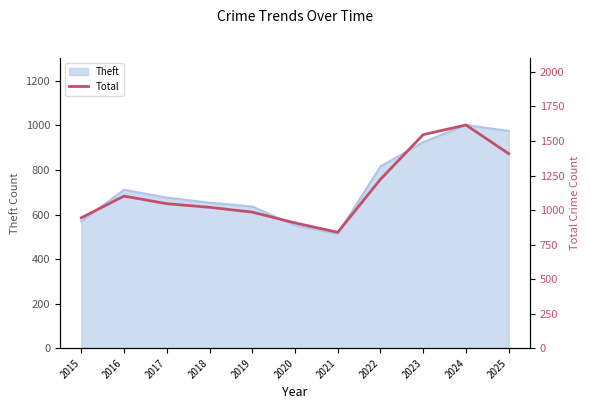

How many values exceed 1046?

5